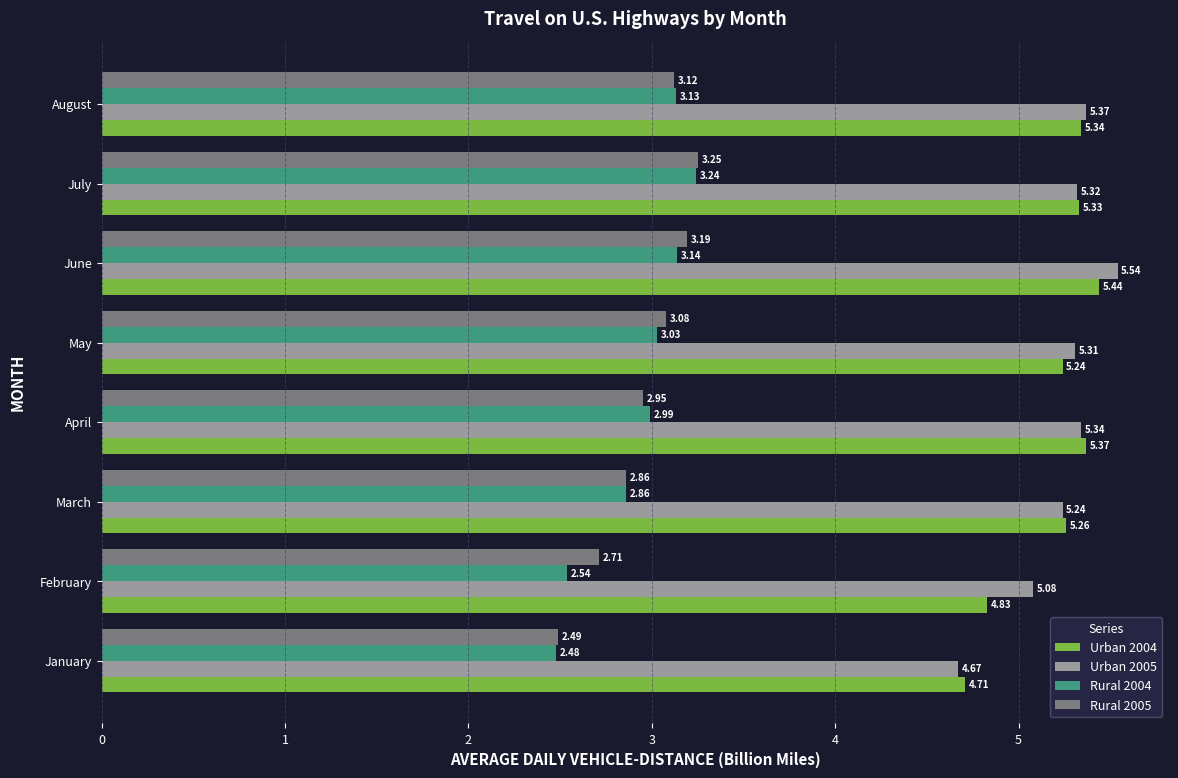

Which series has the widest spread of values?

Urban 2005